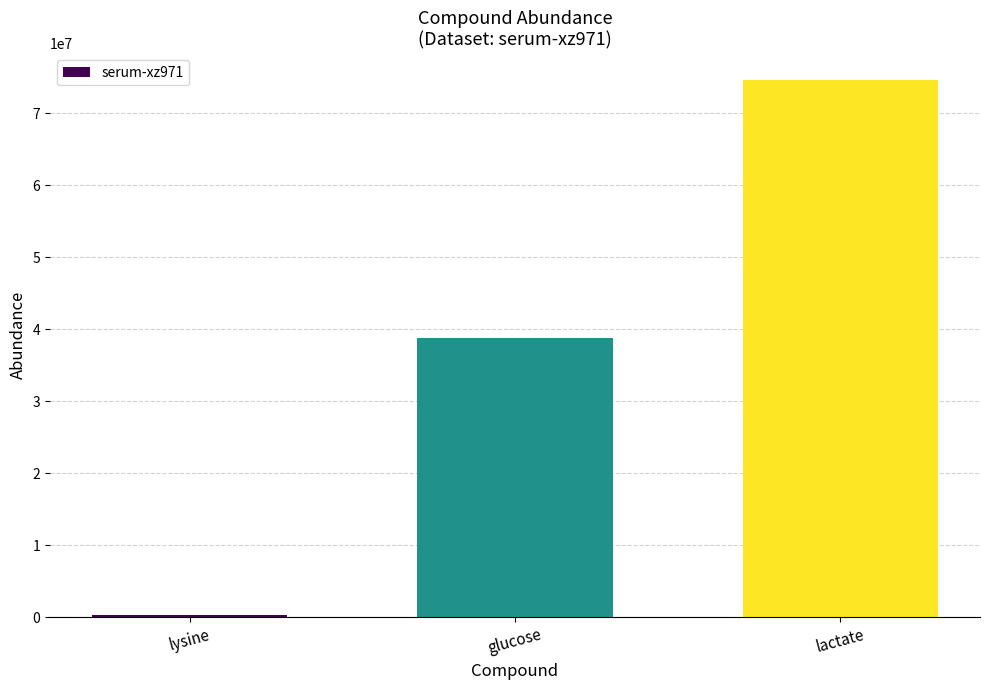

Rank the categories by value from highest to lowest.

lactate, glucose, lysine